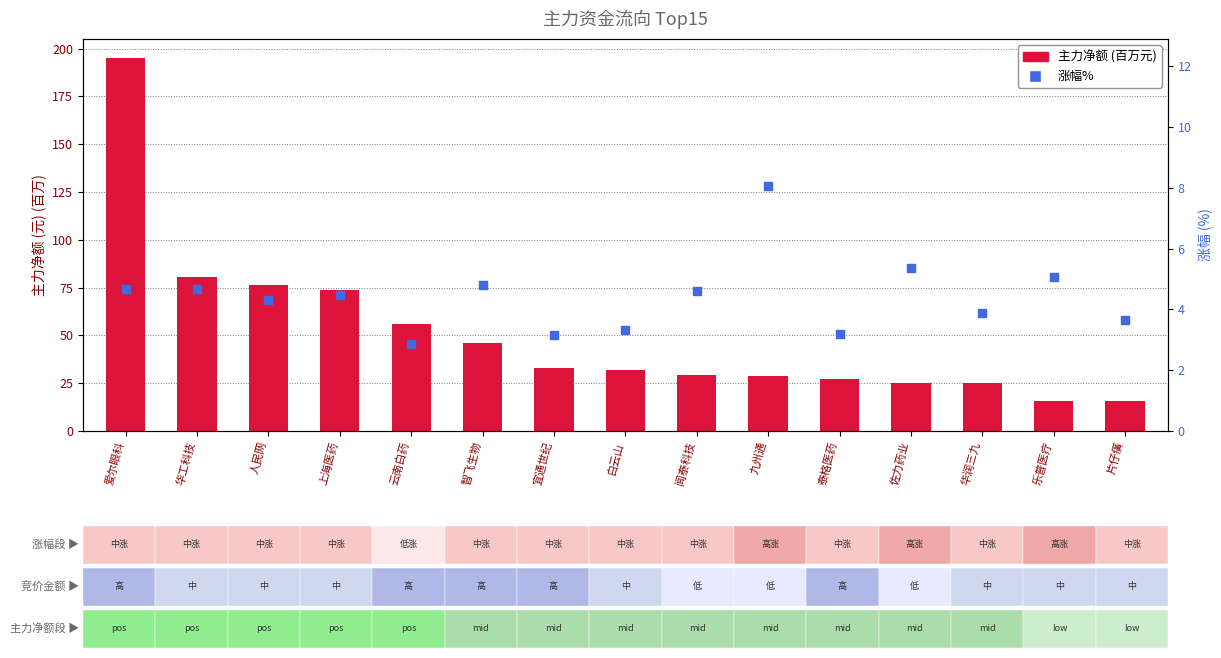

Which series reaches the minimum Y coordinate?

涨幅%